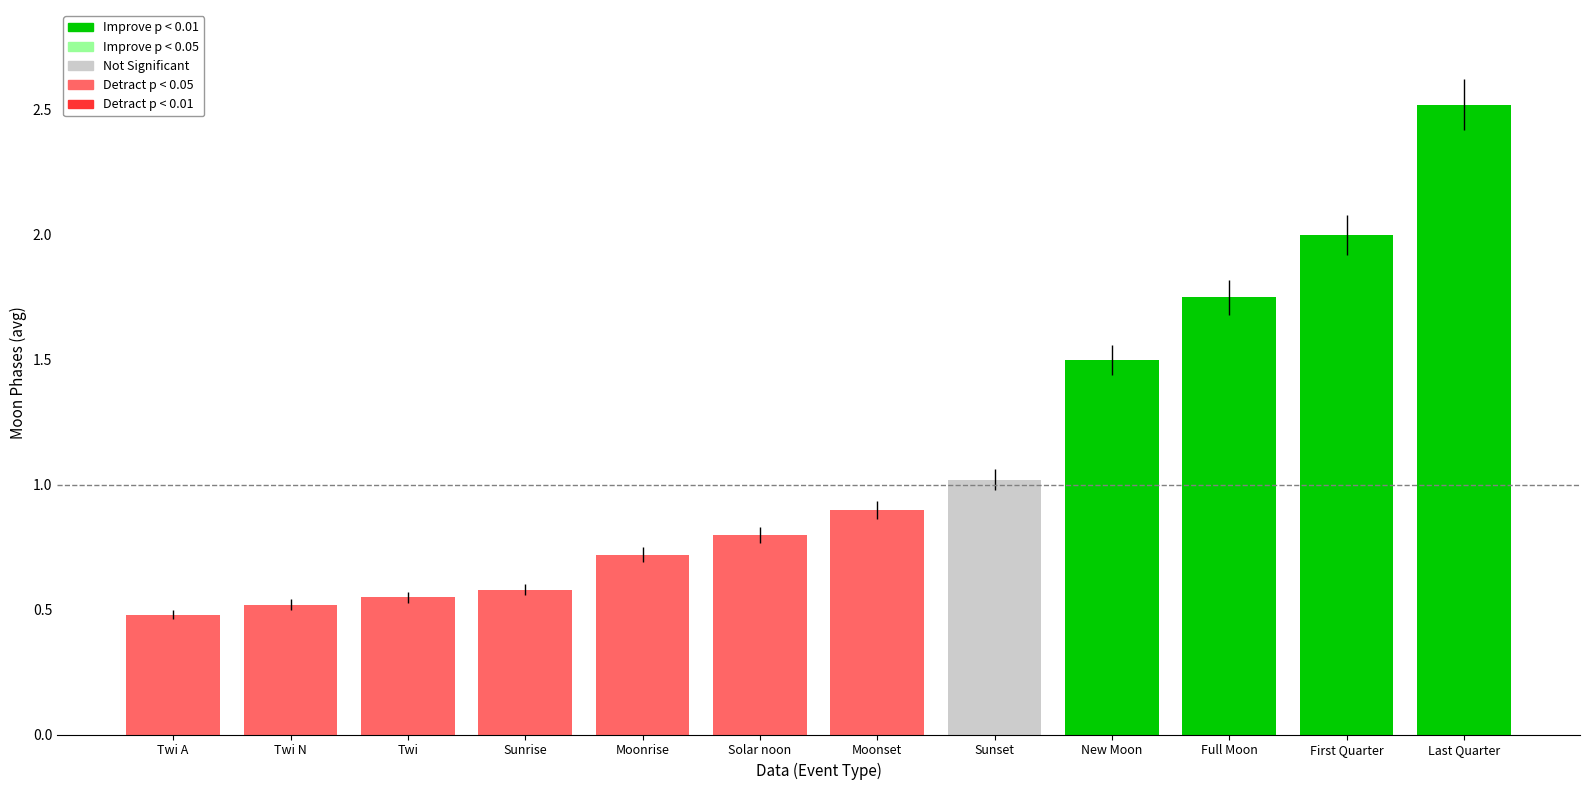

What is the change in value from Moonrise to Sunset?

+0.3